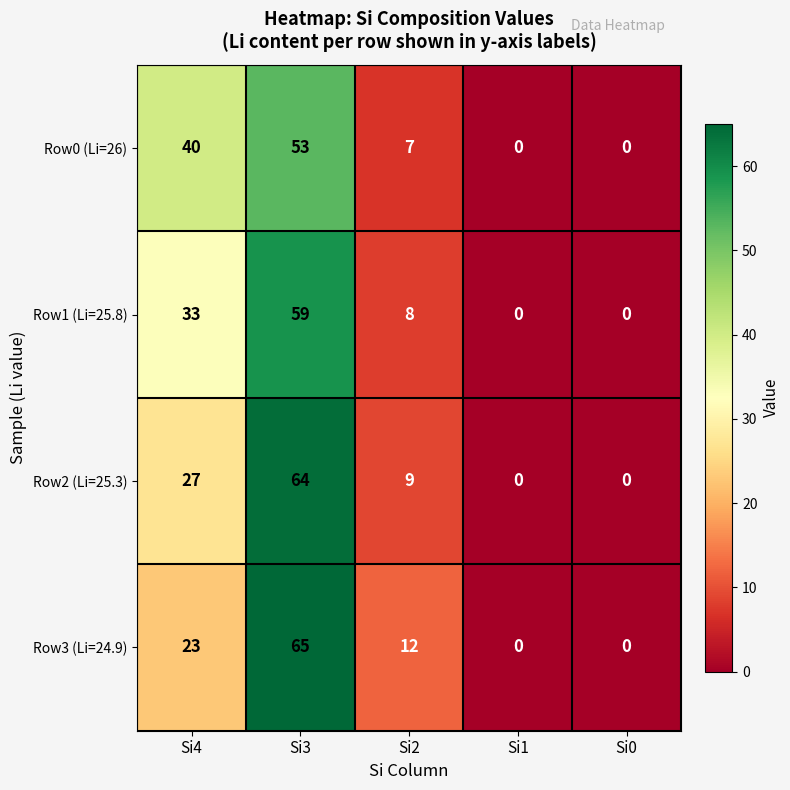

At how many categories does at least one series exceed 36?

2